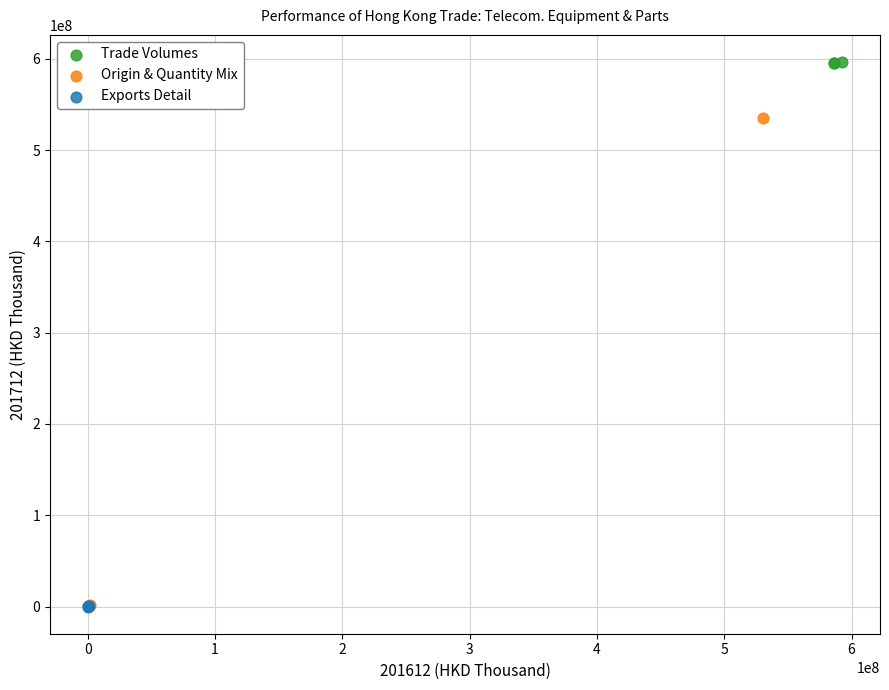

Which series reaches the maximum Y coordinate?

Trade Volumes